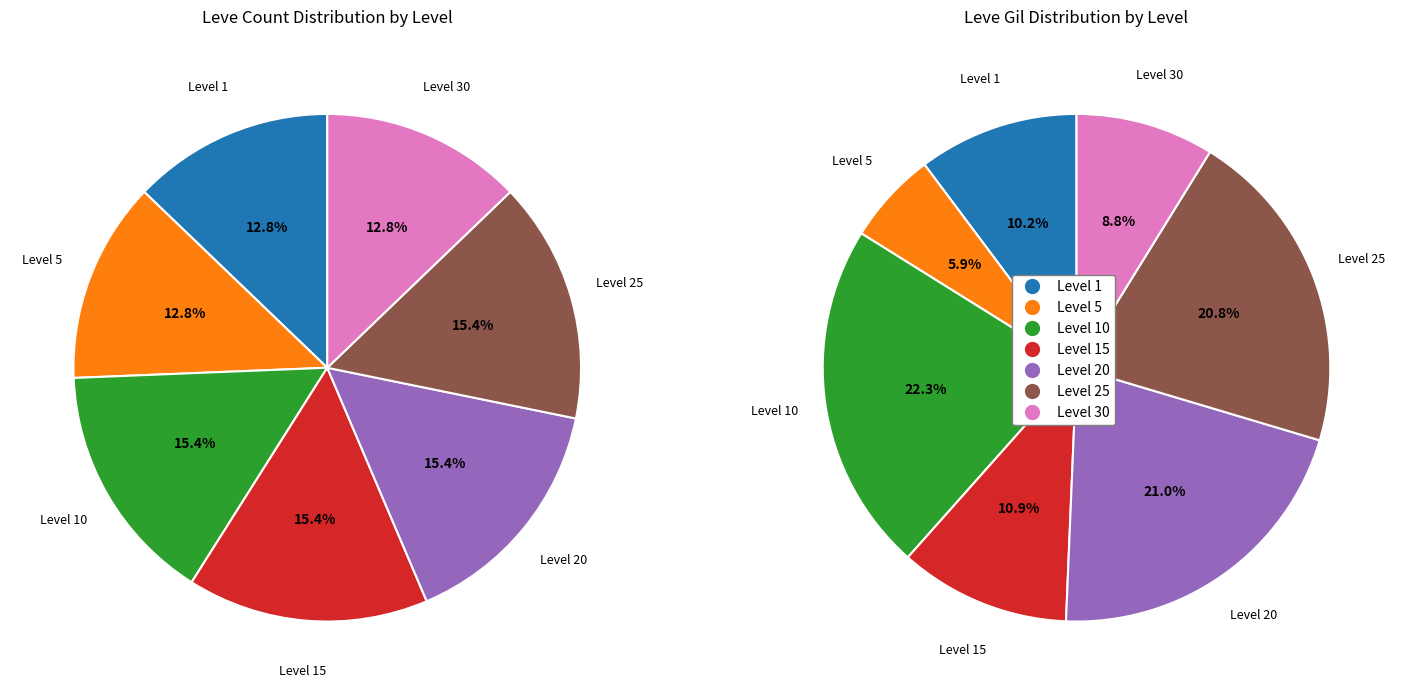

How many segments does this pie chart have?

7